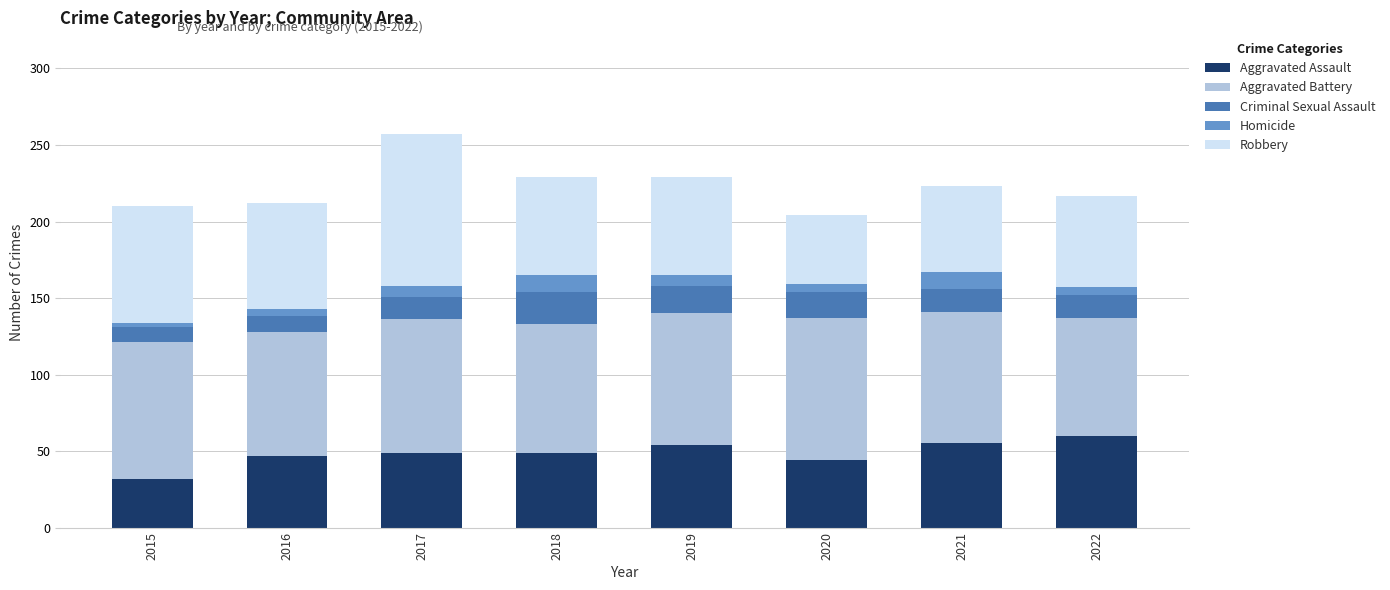

What is the difference between the second highest and minimum values in the Aggravated Assault series?

23